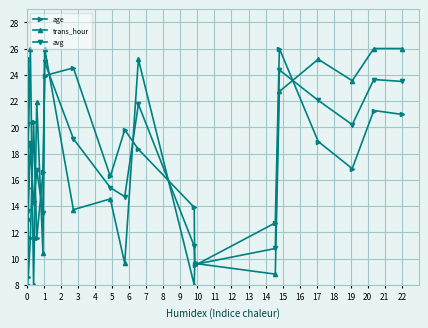

In age, how many points are lower than both neighbors (excluding endpoints)?

5